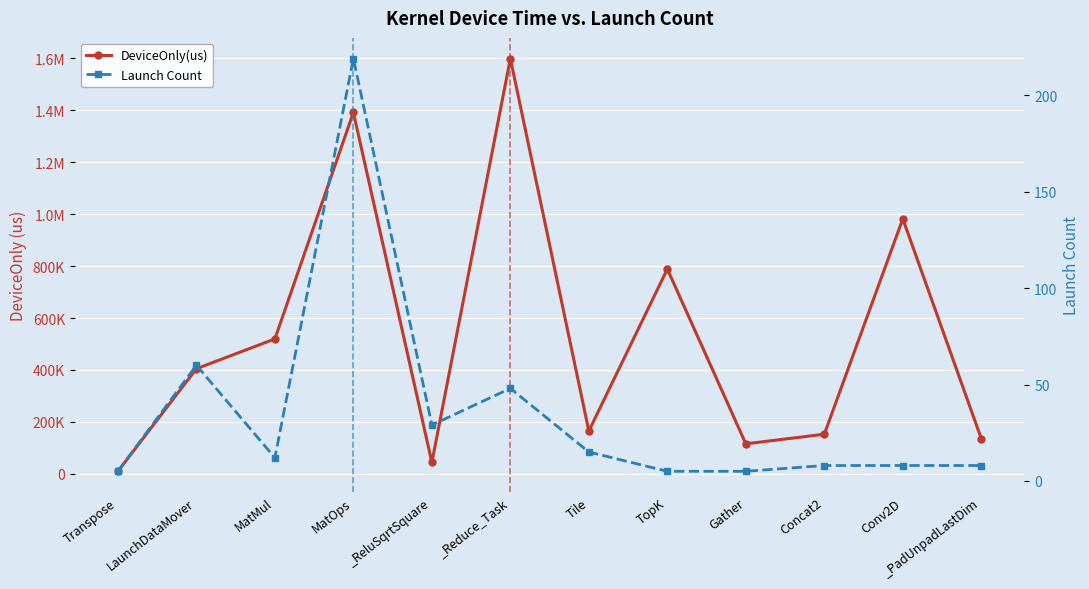

What position from the left is TopK?

8